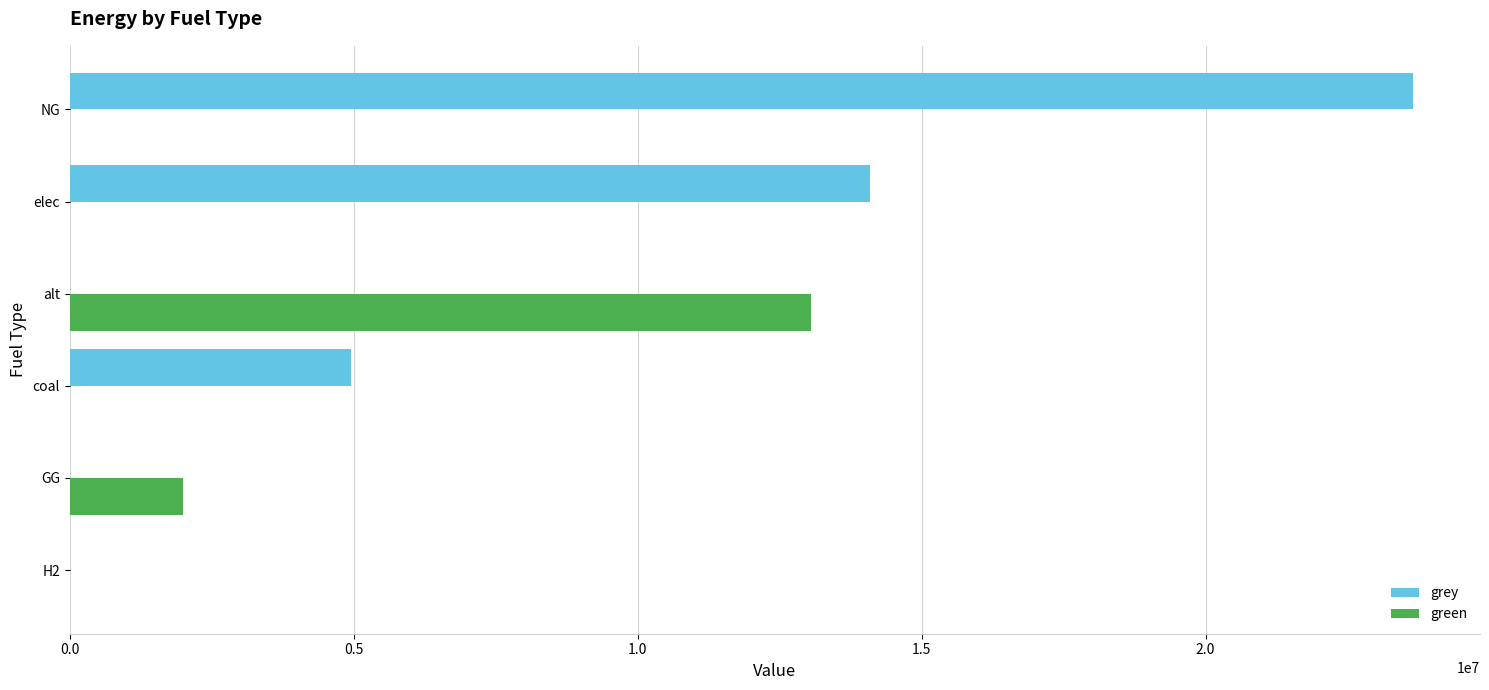

Where is green nearest to the value 6522731?

GG